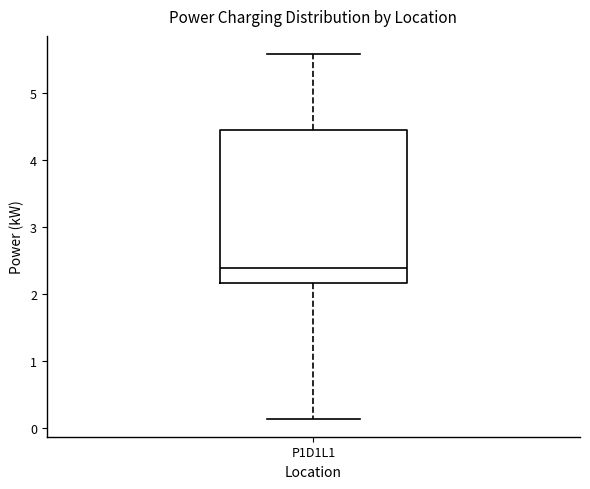

Transcribe this box plot: give where the median line is, the range the box spans, and where the two whiskers end, as read against the y-axis. The values are not printed on the chart, so give them approximately, as read against the axis.

median 2.4, box 2.2 to 4.4, whiskers 0.1 to 5.6